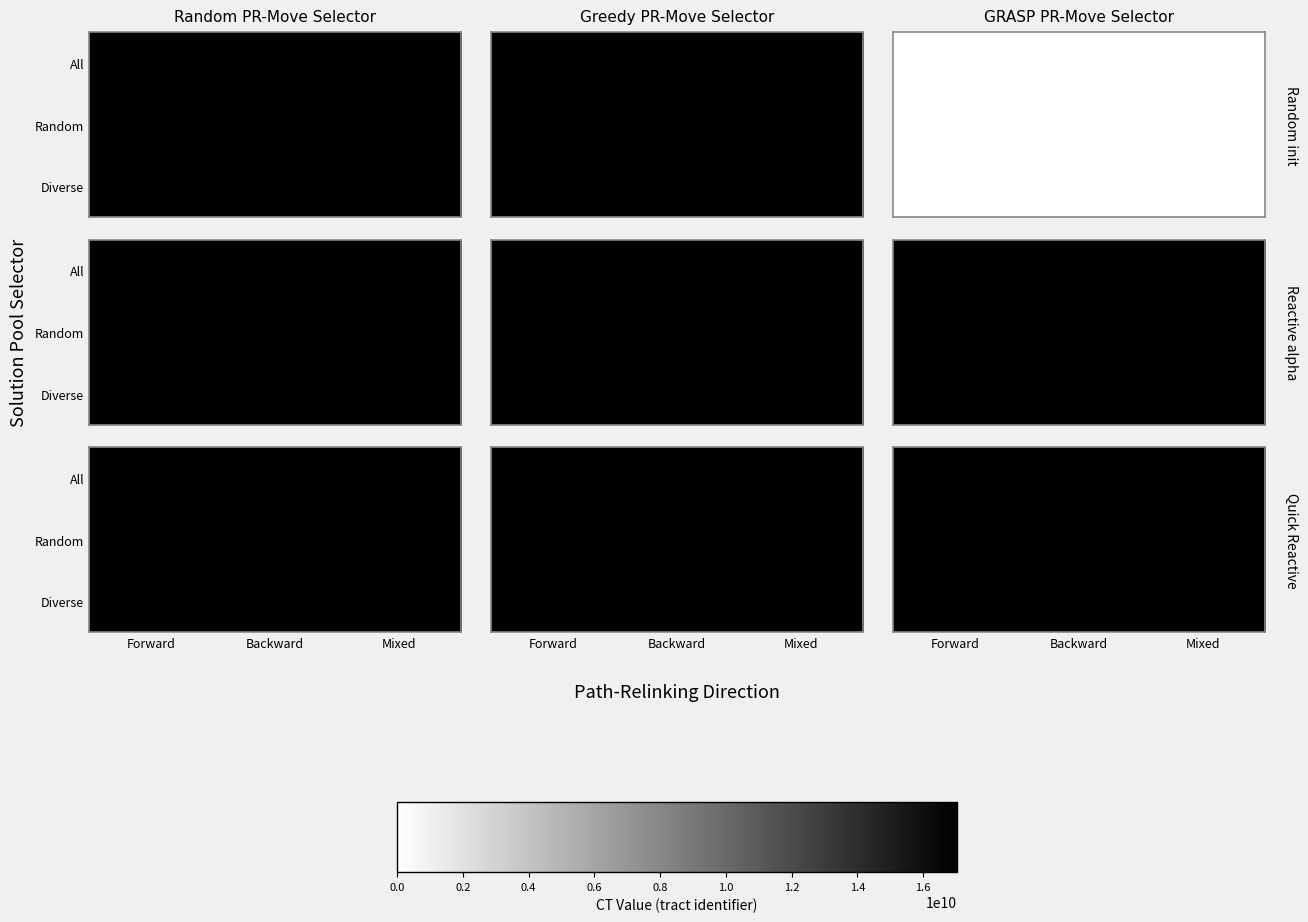

The Random series shows 29961642720 at Backward. True or false?

False